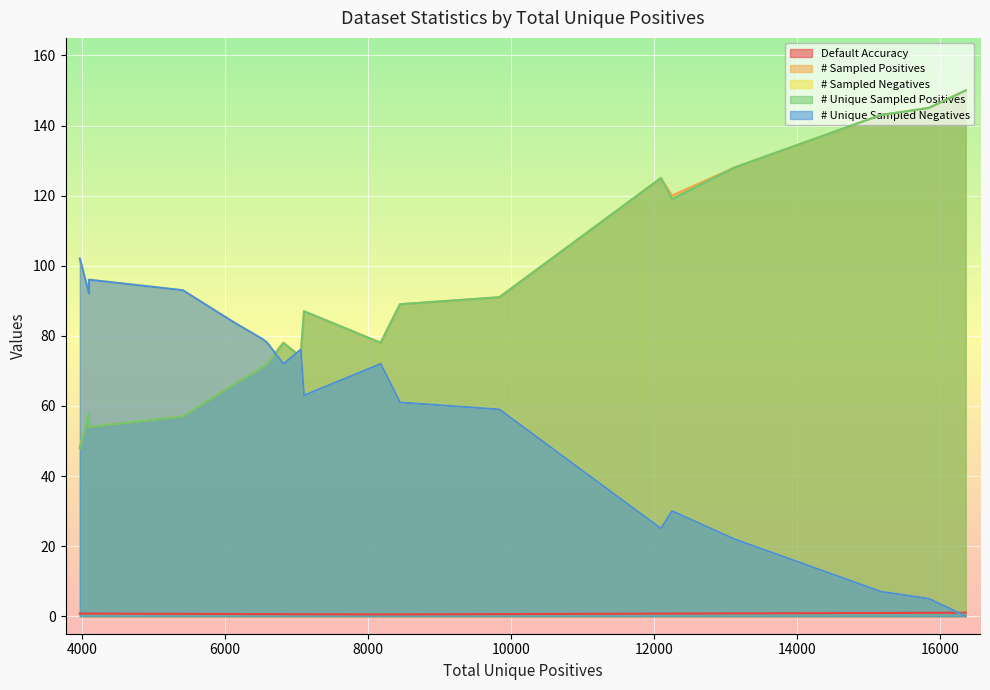

How many series are shown in this chart?

5